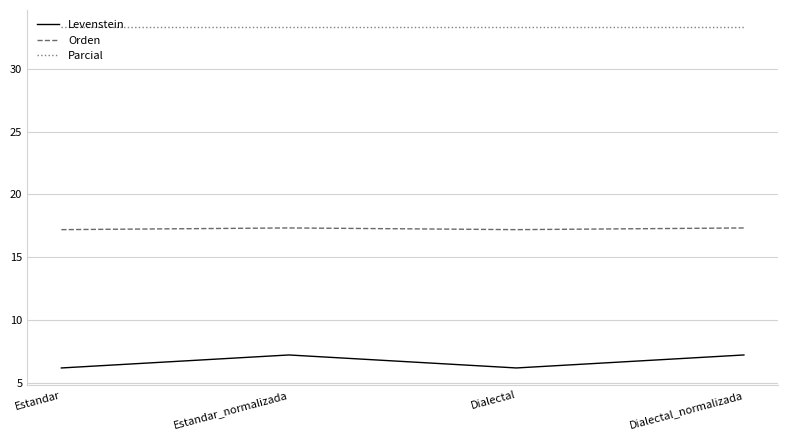

What is the greatest value displayed?

33.3